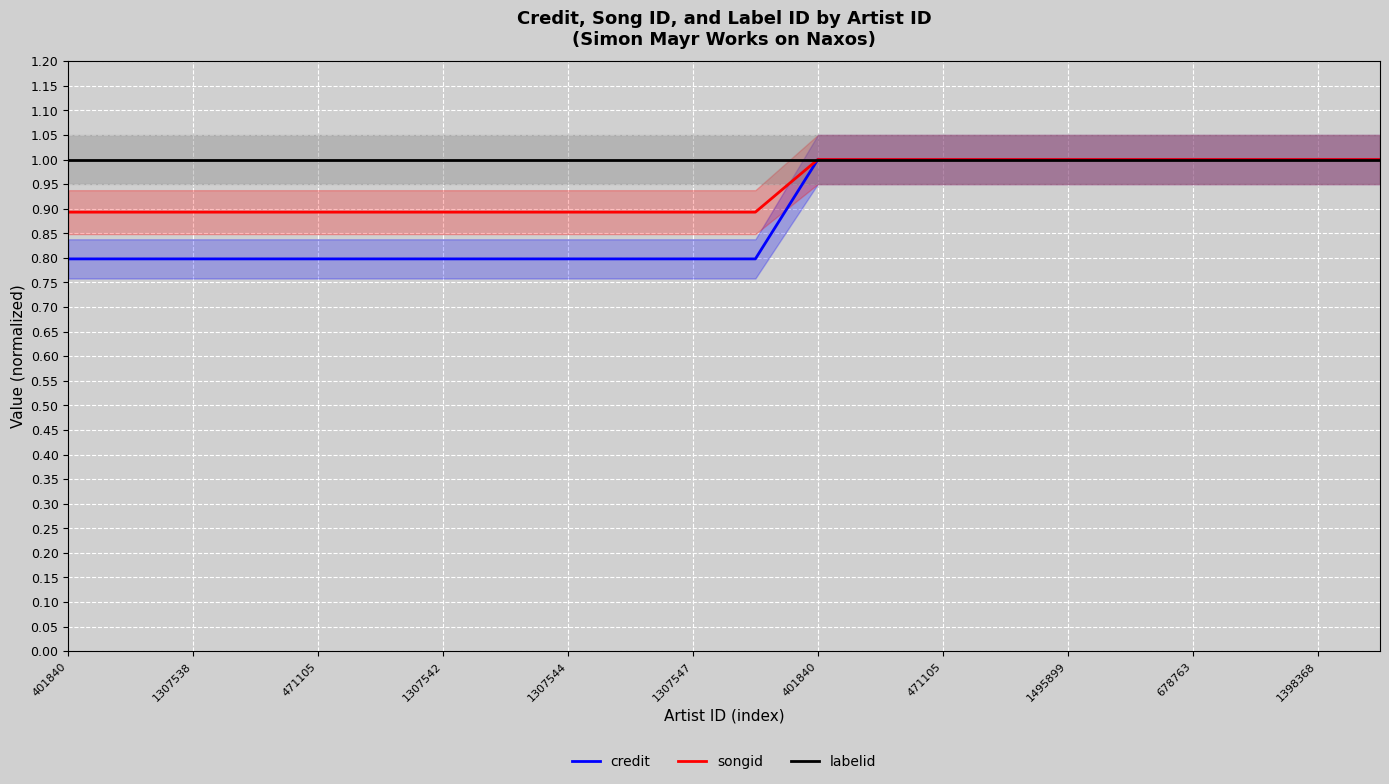

What is the average value of the labelid series?

1.0